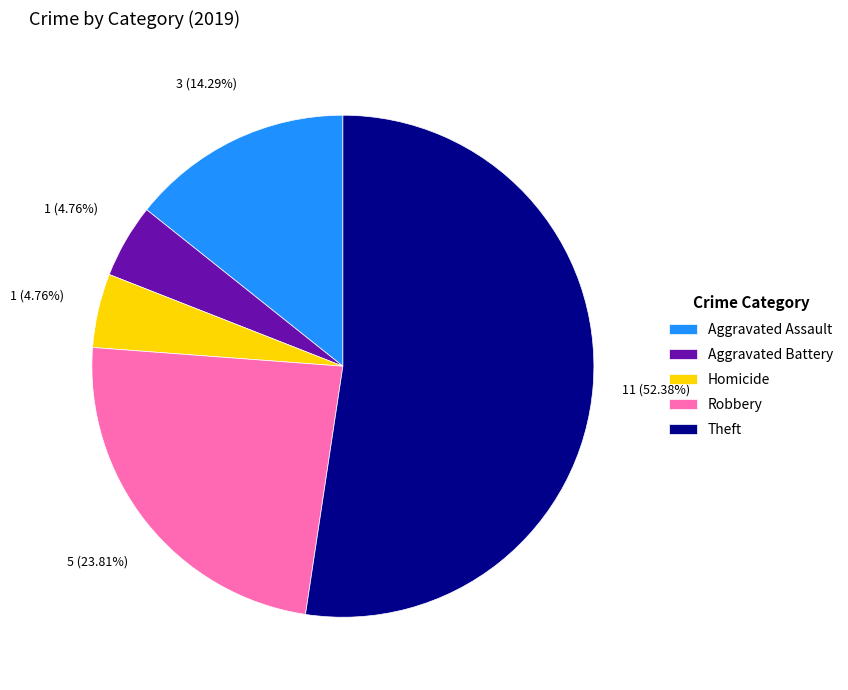

Combined, do Aggravated Assault and Homicide account for over 50%?

No